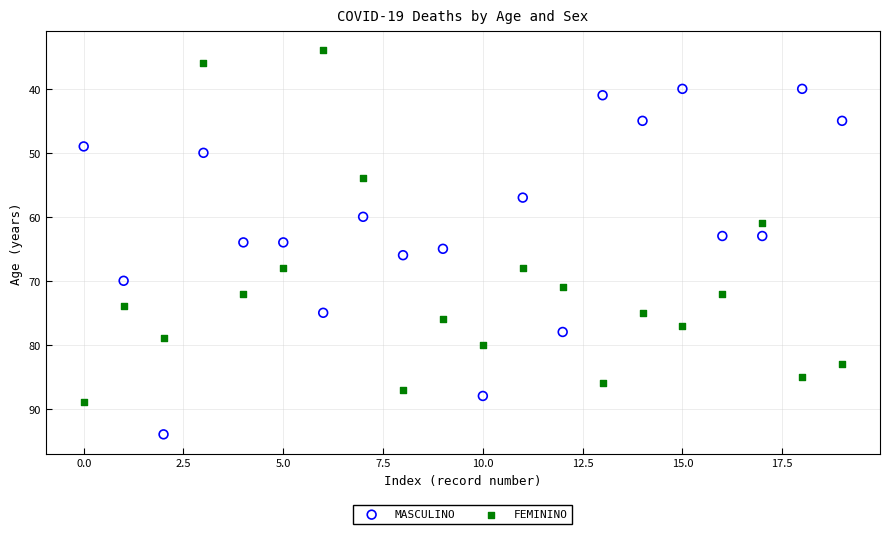

Which series contains the highest Y value?

MASCULINO